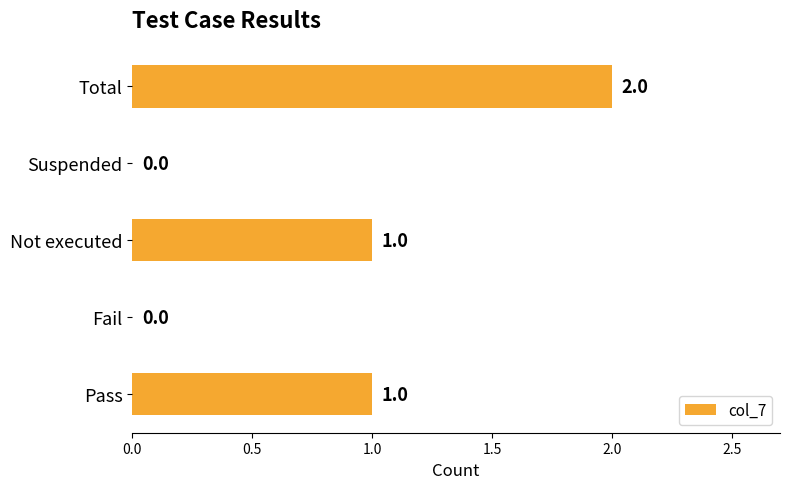

Which has a higher value, Not executed or Fail?

Not executed